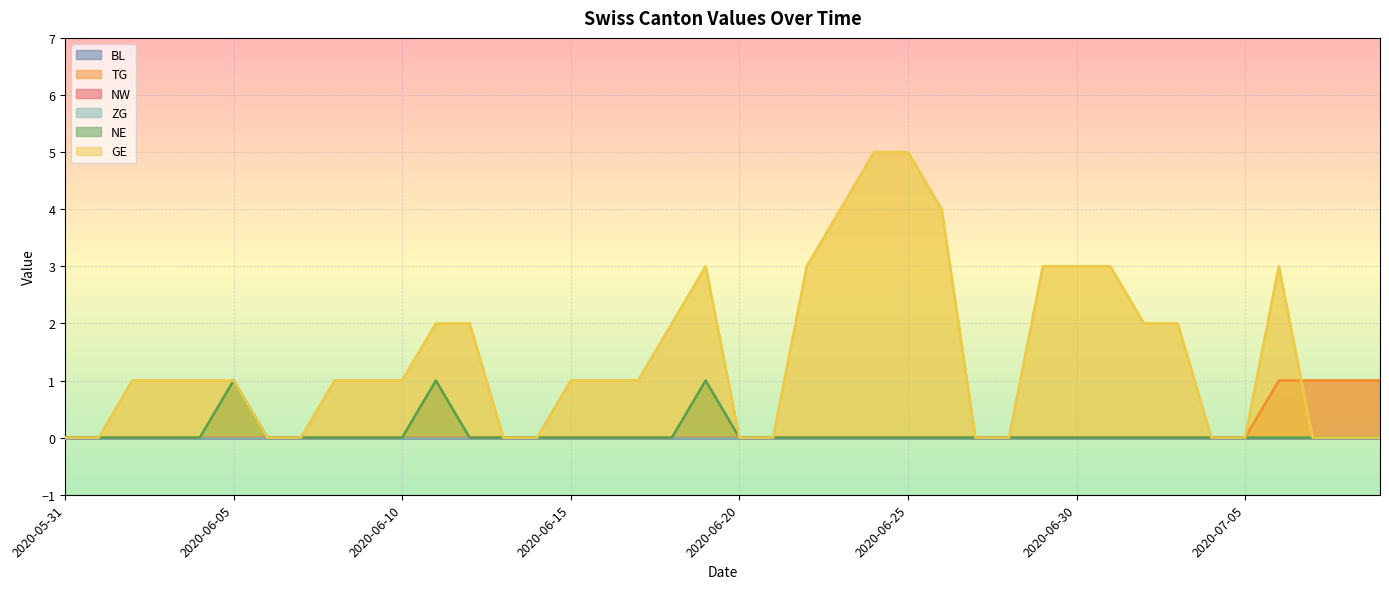

True or false: TG and NE intersect in this chart.

False